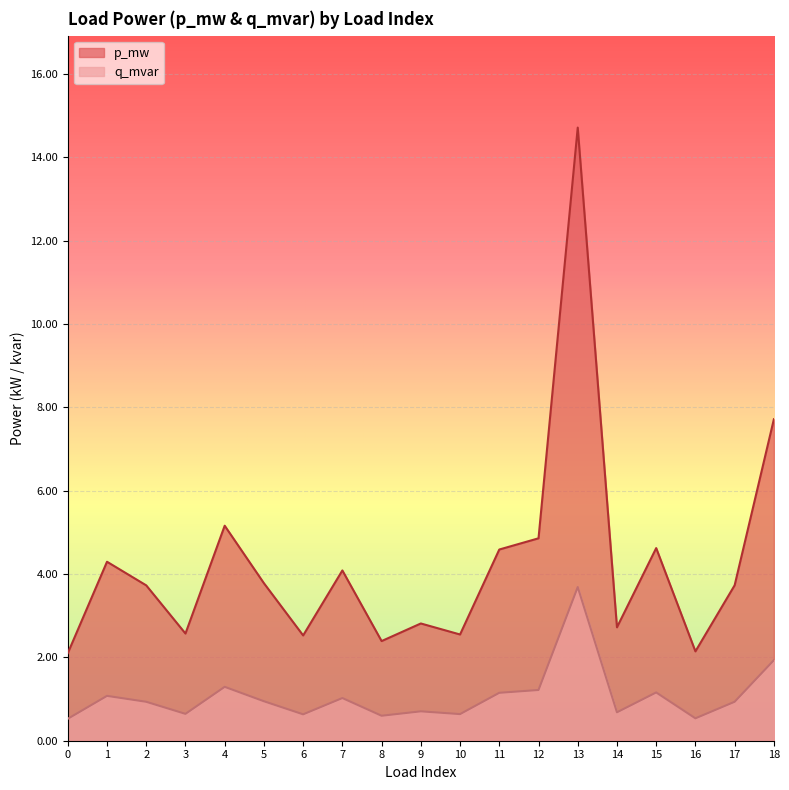

How many data points does each series have?

19